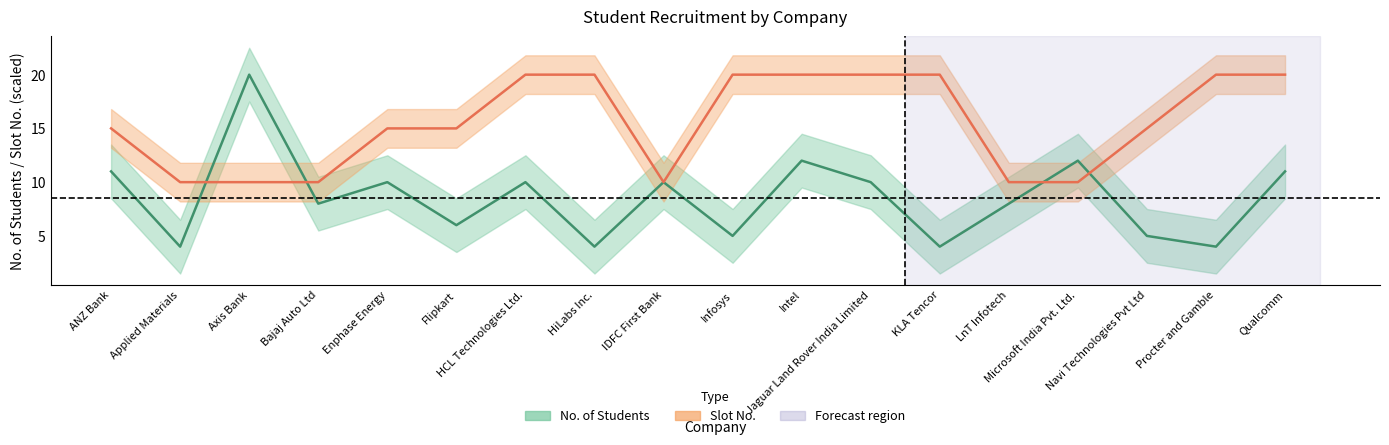

The total_students series shows 6 at Flipkart. True or false?

True